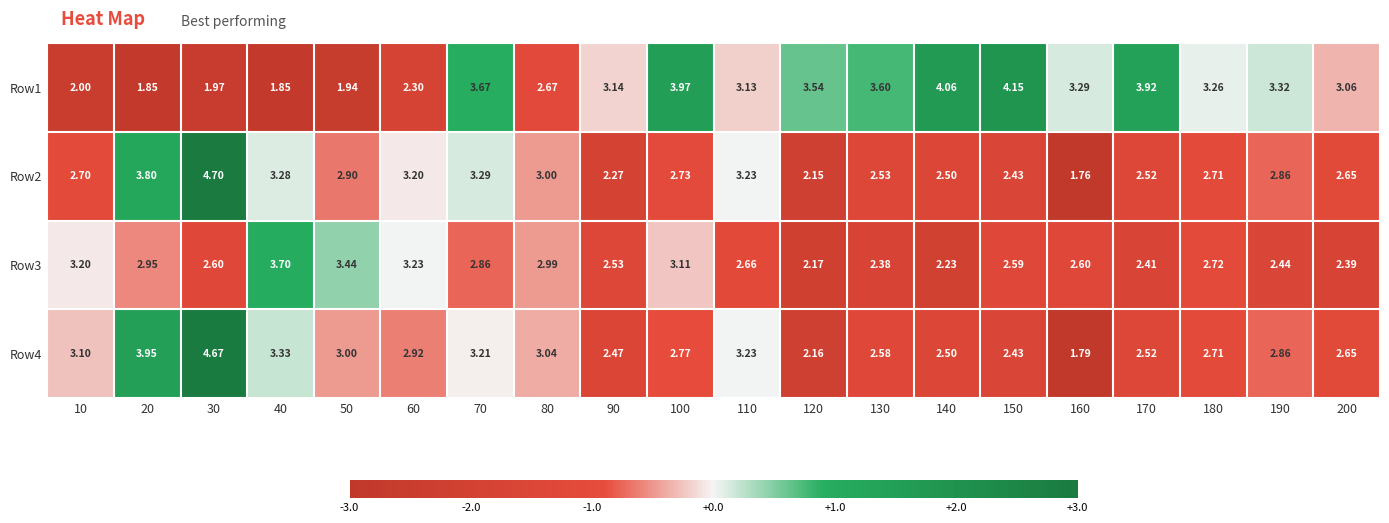

Is the value of Row2 at 50 greater than the value of Row4 at 20?

No